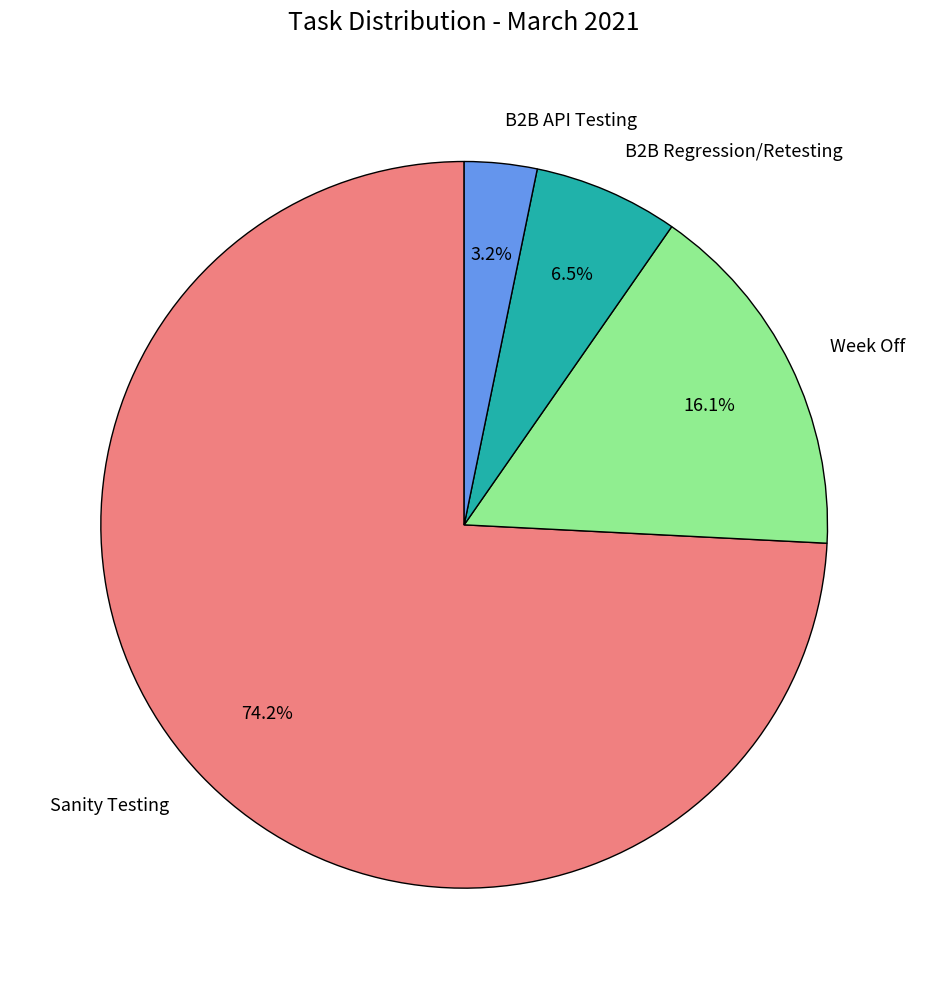

Rank the categories by value from highest to lowest.

Sanity Testing, Week Off, B2B Regression/Retesting, B2B API Testing